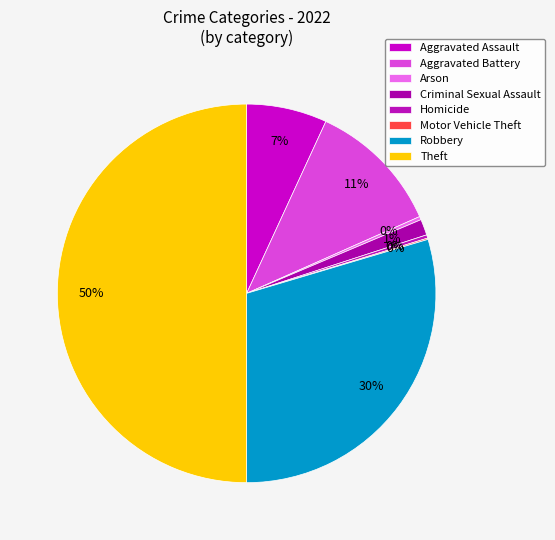

True or false: Homicide accounts for 0% of the total.

True